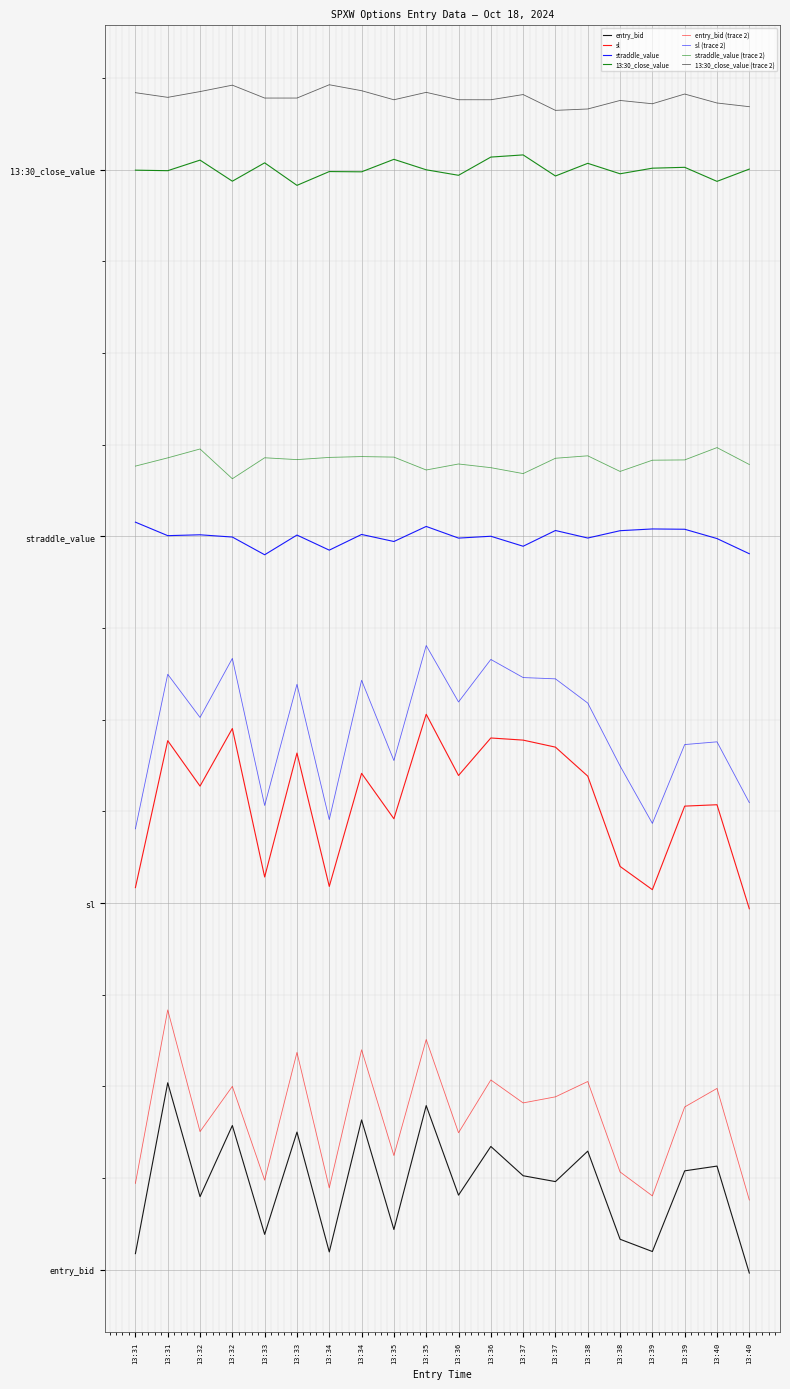

What is the highest value of the entry_bid series?

1.4